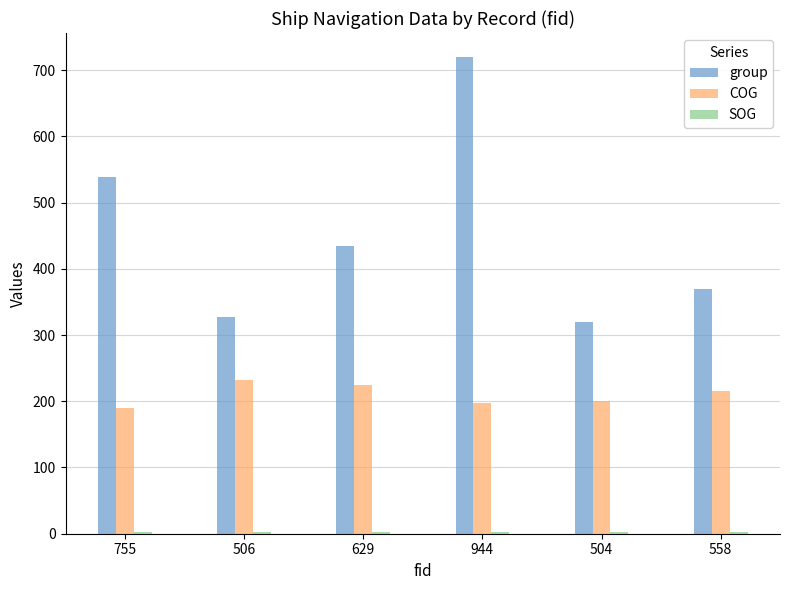

Which series changed the most between 755 and 558?

group